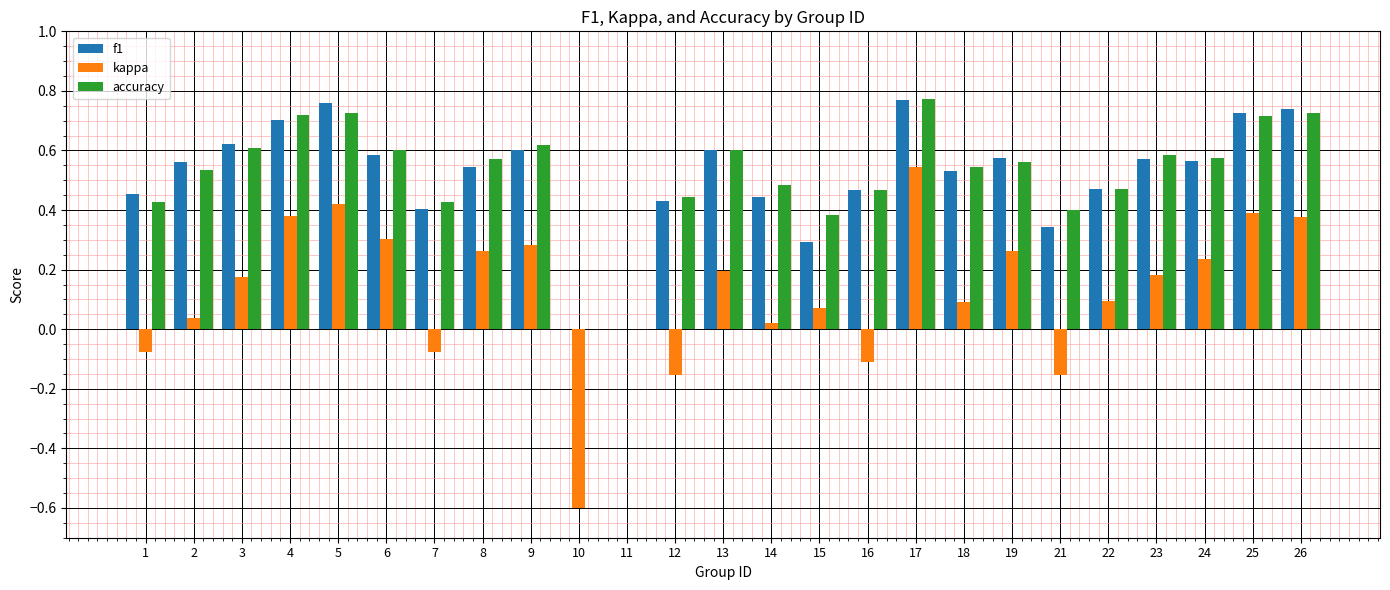

What is the sum of all kappa values?

3.2